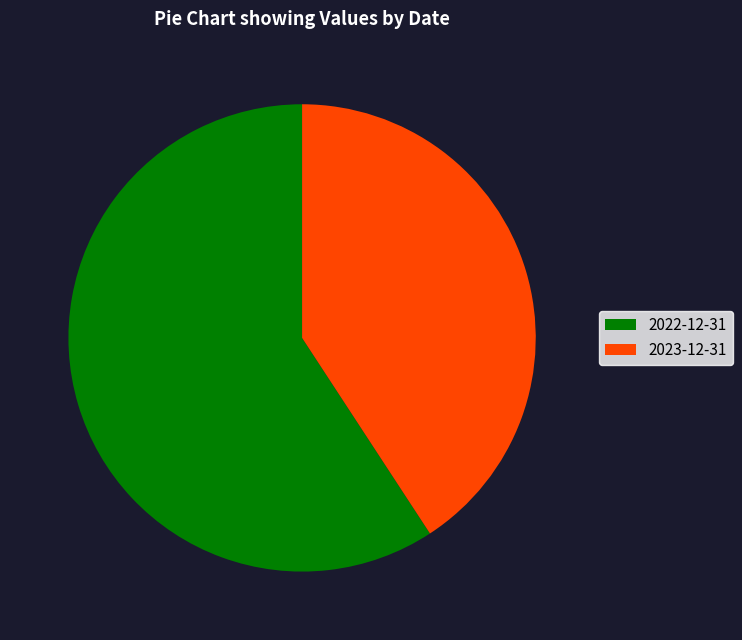

Does any single category account for the majority?

Yes